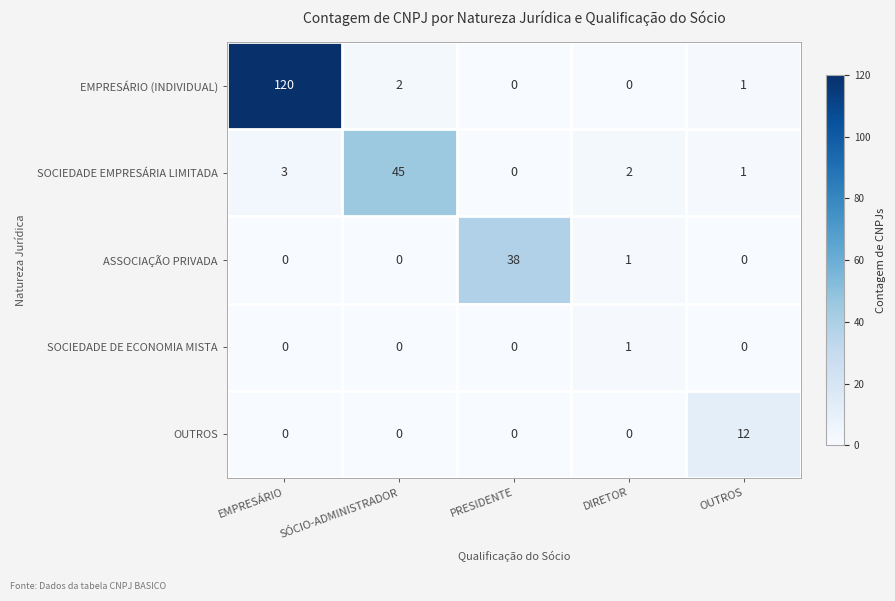

Which series changed the most between DIRETOR and OUTROS?

OUTROS